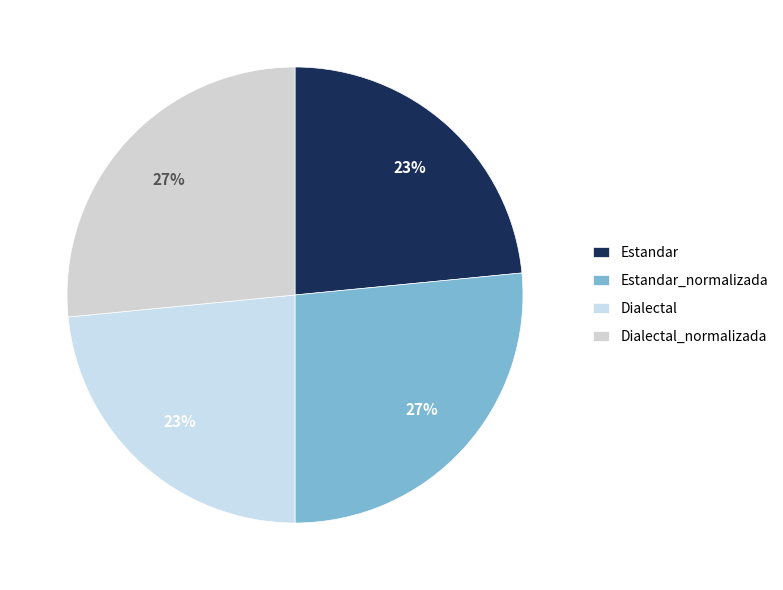

Between Estandar and Estandar_normalizada, which is larger?

Estandar_normalizada